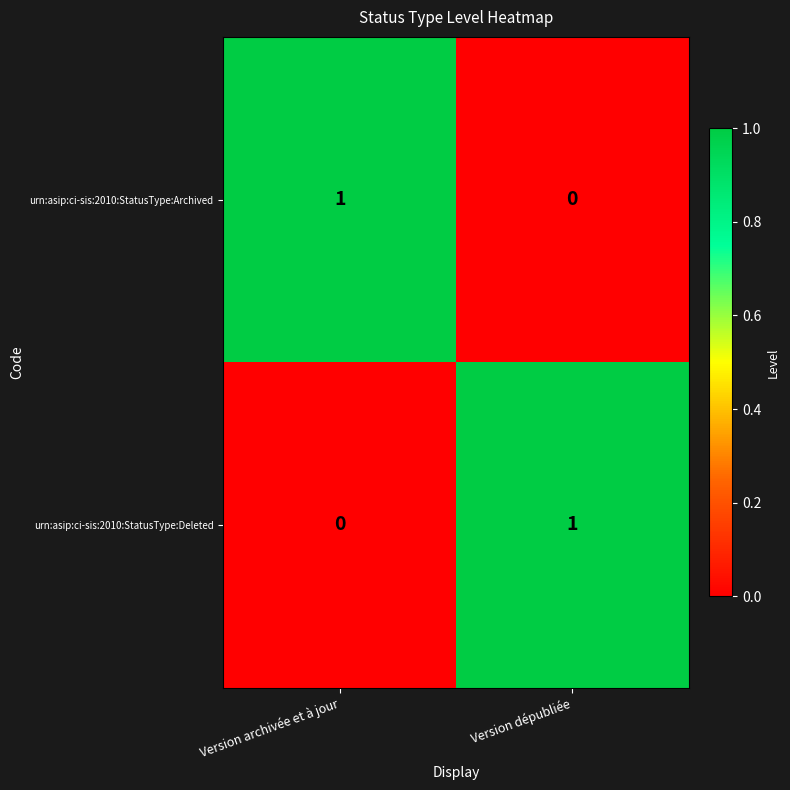

Which category has the lowest value in the urn:asip:ci-sis:2010:StatusType:Archived series?

Version dépubliée